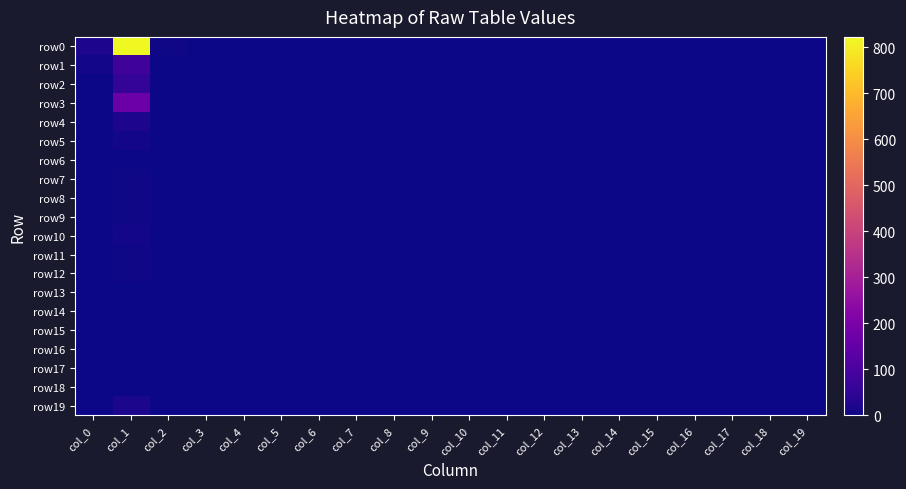

Which category has the highest value across all series?

col_1